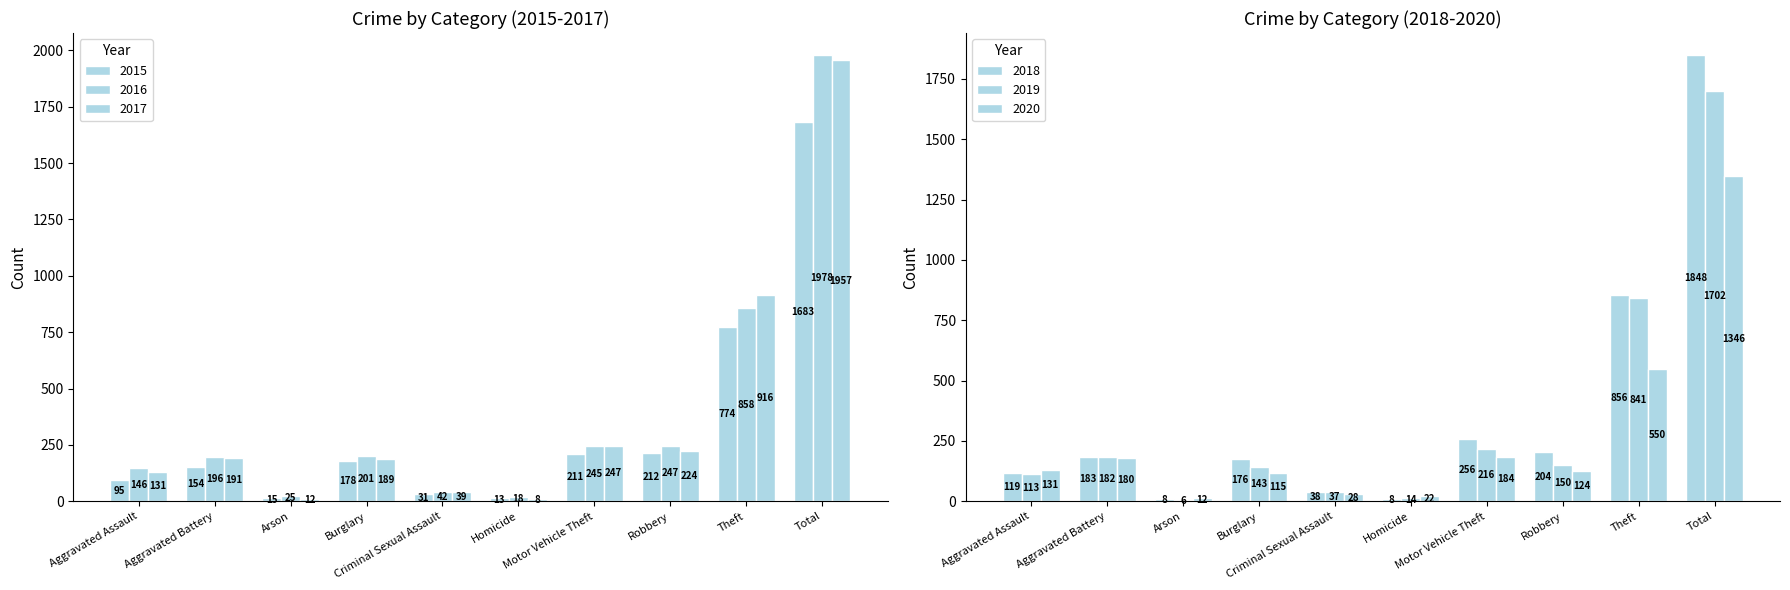

The 2016 series shows 40 at Arson. True or false?

False